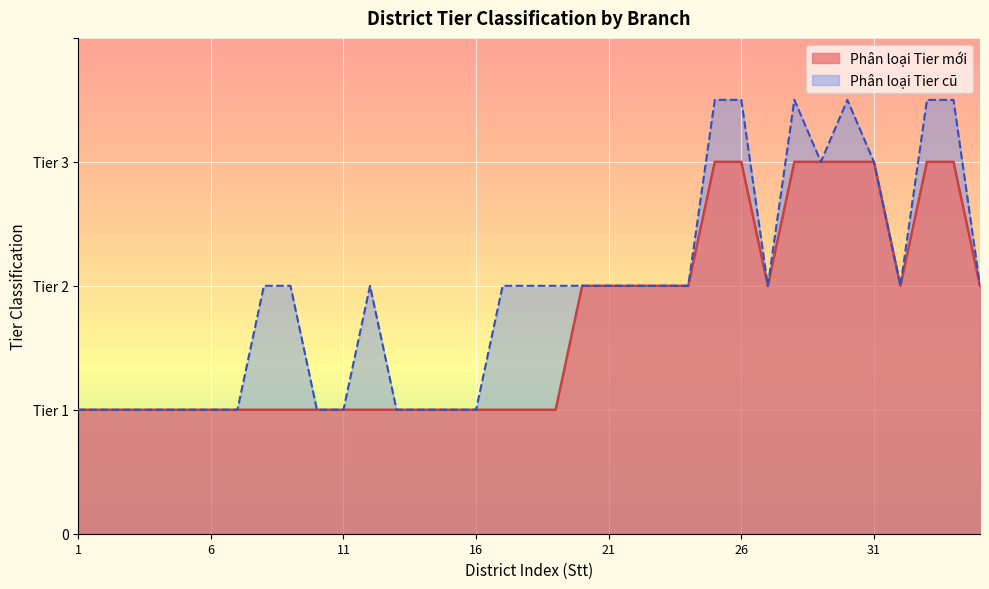

List the labels in order of value, smallest first.

1, 2, 3, 4, 5, 6, 7, 8, 9, 10, 11, 12, 13, 14, 15, 16, 17, 18, 19, 20, 21, 22, 23, 24, 27, 32, 35, 25, 26, 28, 29, 30, 31, 33, 34